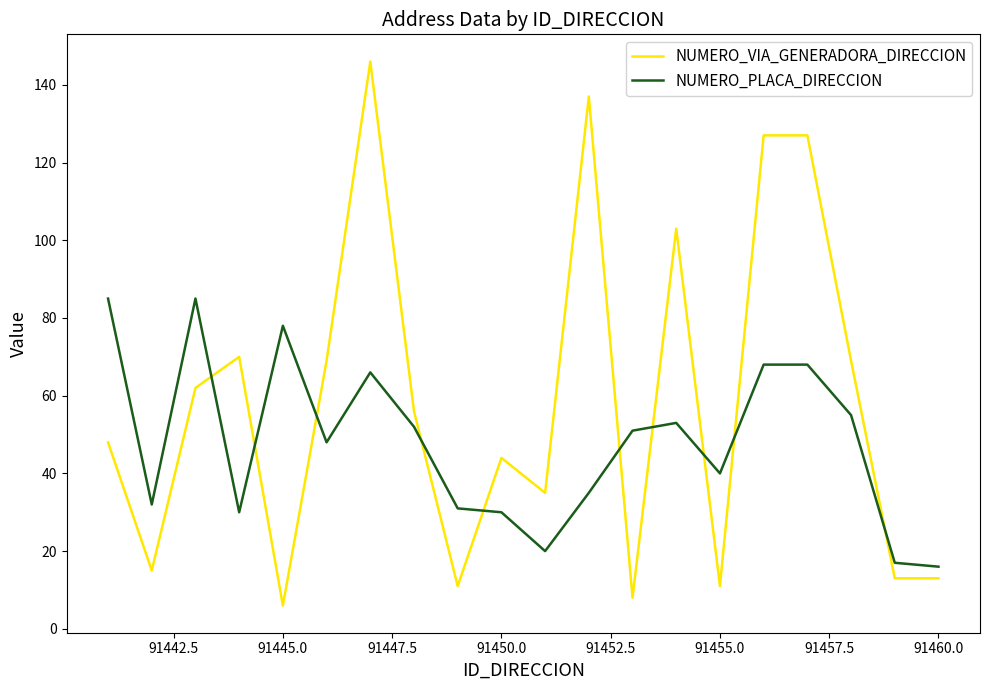

After their last crossing, which series has the higher values: NUMERO_PLACA_DIRECCION or NUMERO_VIA_GENERADORA_DIRECCION?

NUMERO_PLACA_DIRECCION